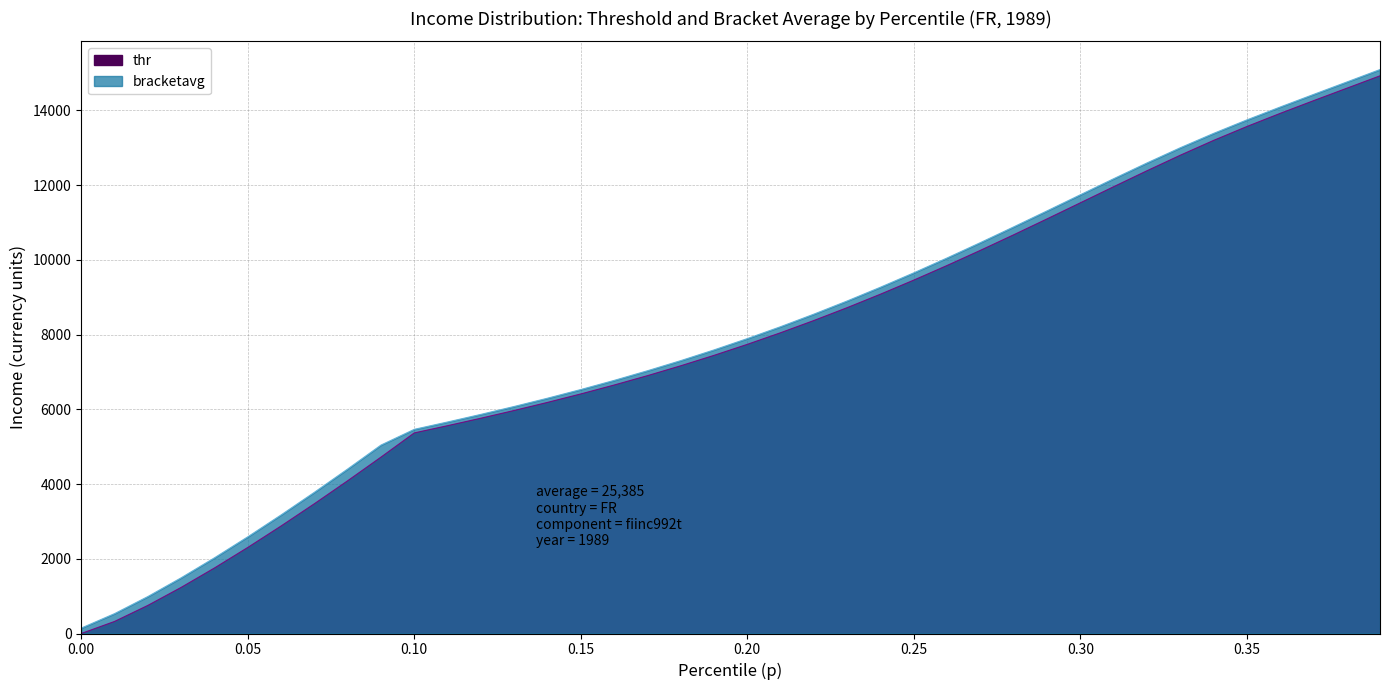

What is the value of the bracketavg point at the 17th from the left?

6772.7